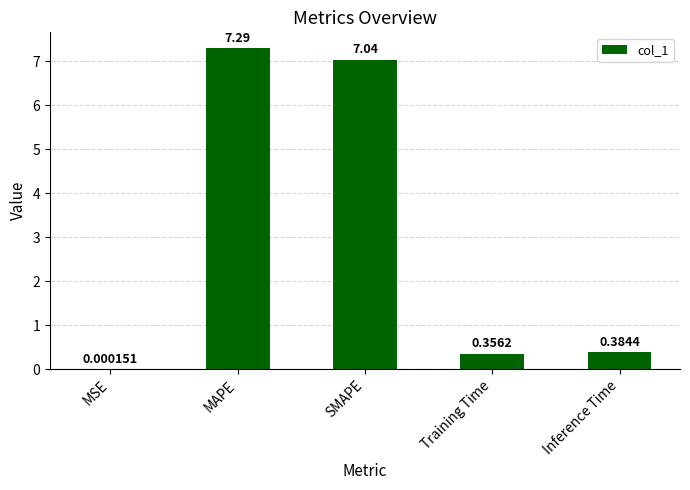

Are the bars horizontal?

No